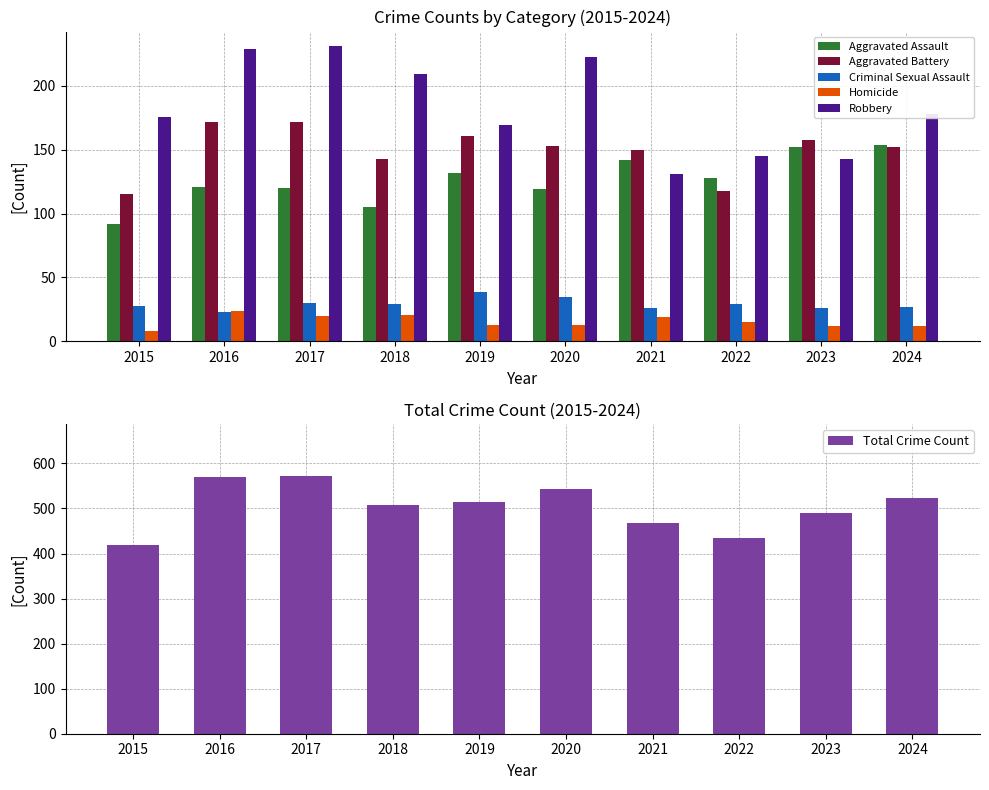

Rank the categories by Criminal Sexual Assault value from highest to lowest.

2019, 2020, 2017, 2018, 2022, 2015, 2024, 2021, 2023, 2016